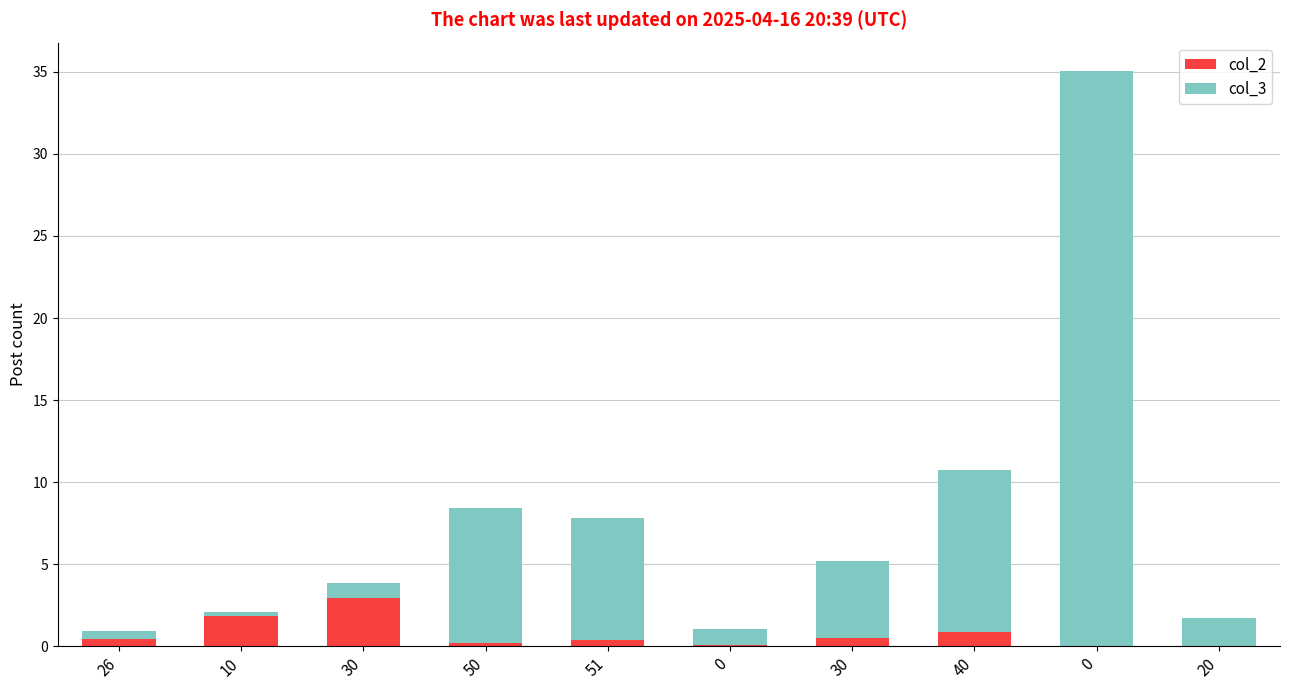

What are all the series names shown in the legend?

col_2, col_3